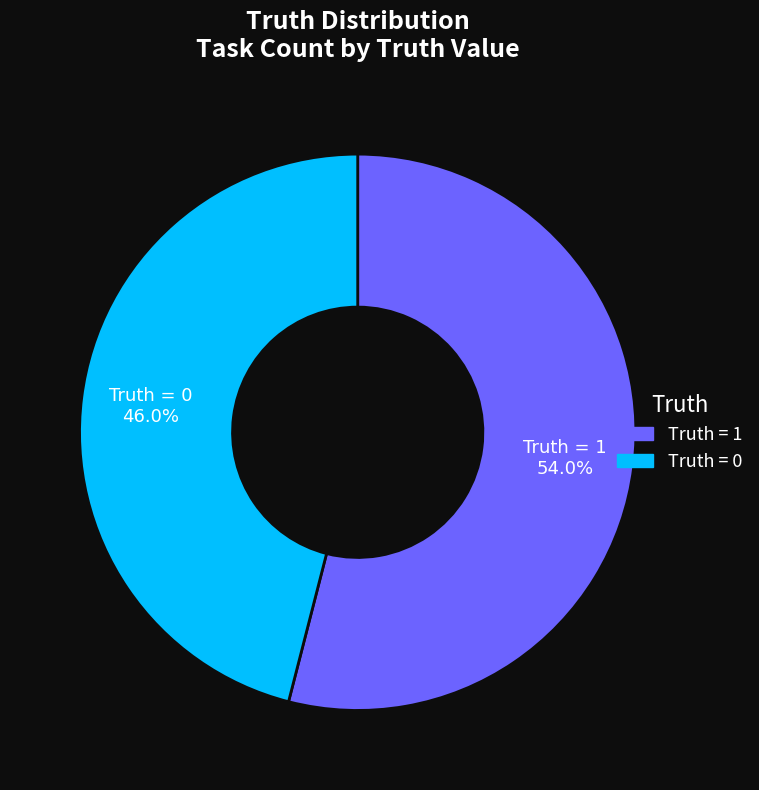

The Truth = 1 slice represents 66% of the pie. True or false?

False